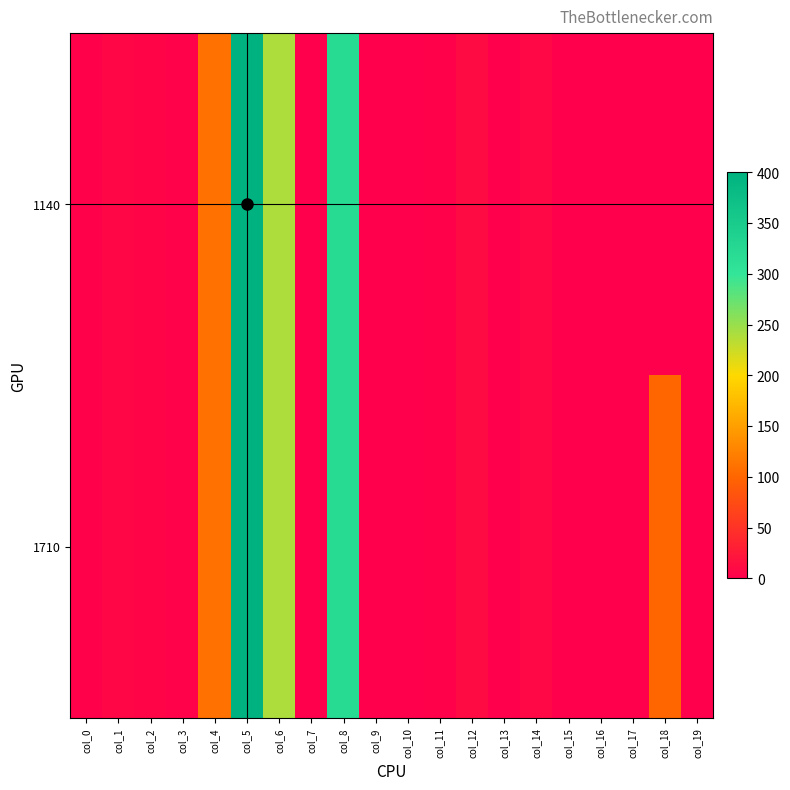

Which series has the largest total across all categories?

1710